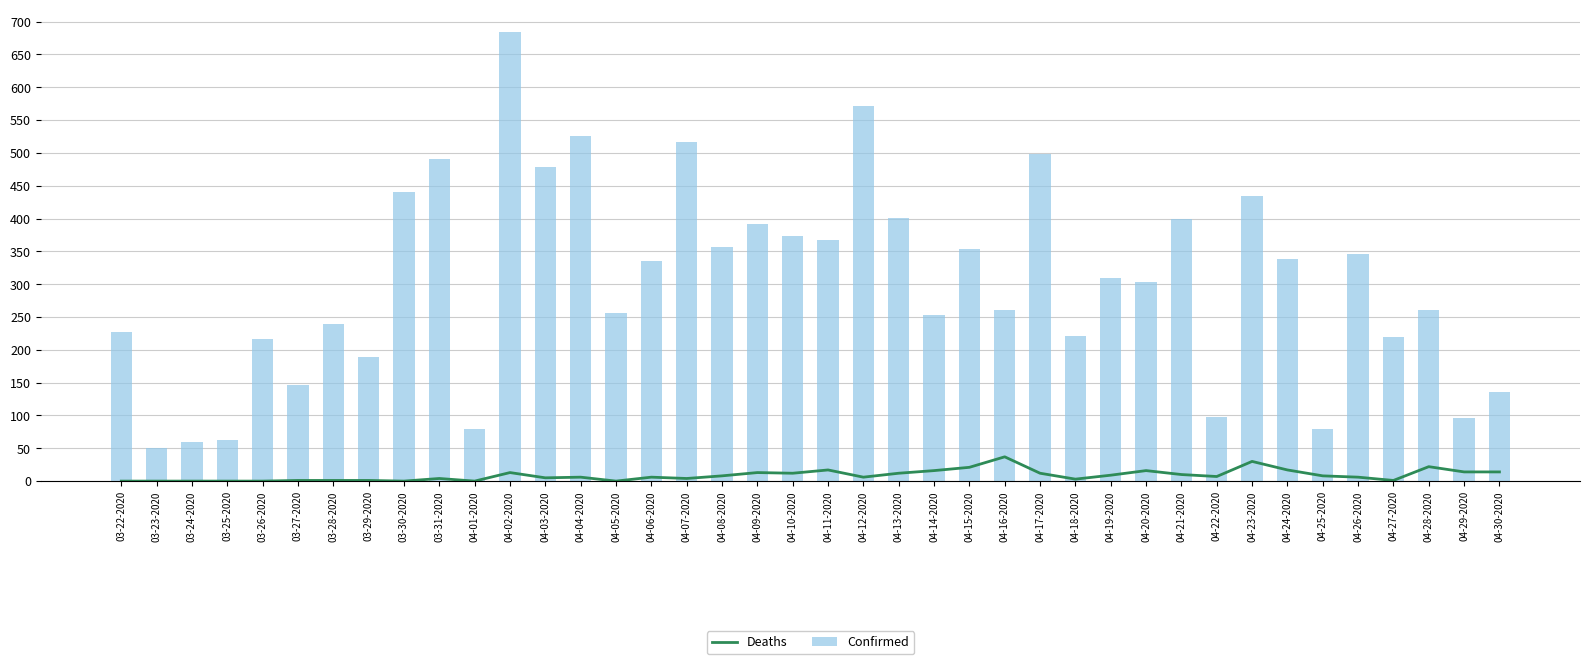

What are all the series names shown in the legend?

Deaths, Confirmed